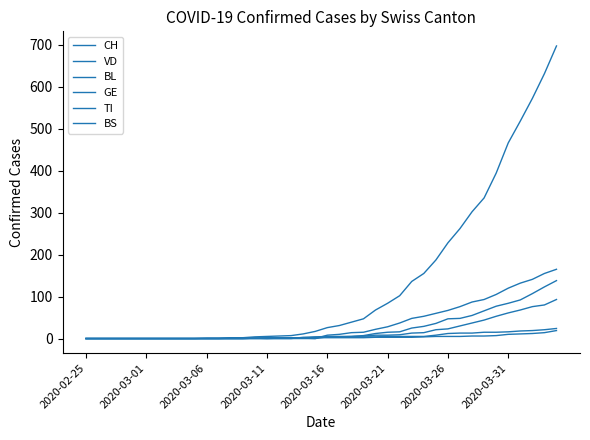

How many lines are shown in the chart?

6